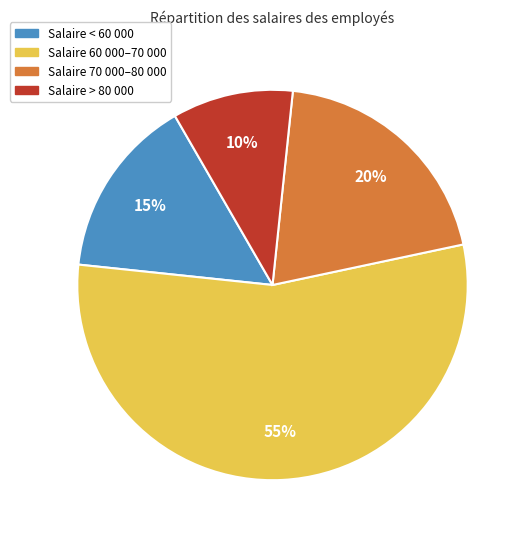

To the nearest percent, what is the difference between the largest and smallest slice percentages?

45%